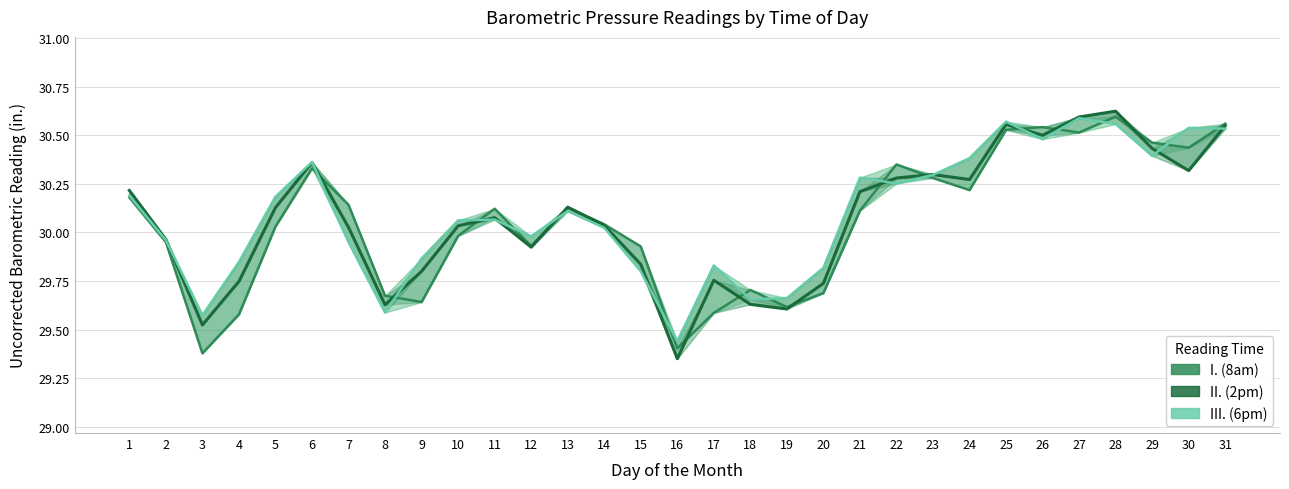

What is the sum of the II. (2pm) values at 19 and 20?

59.3